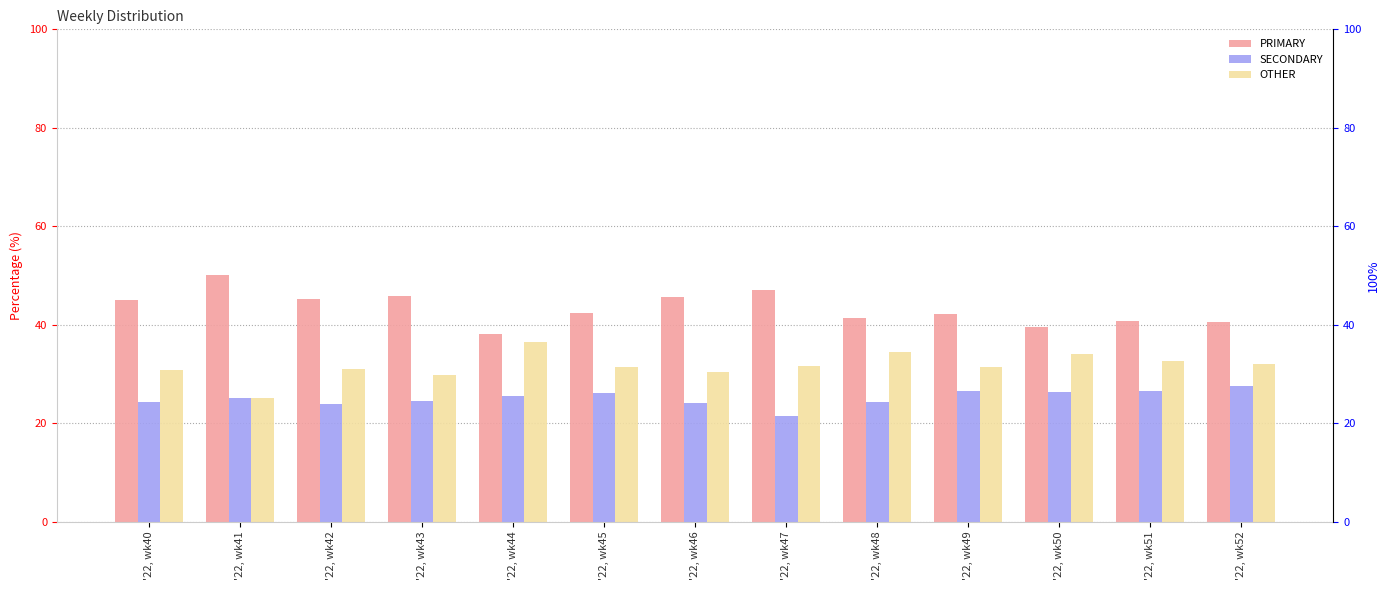

At which category is the sum across all series the highest?

'22, wk43